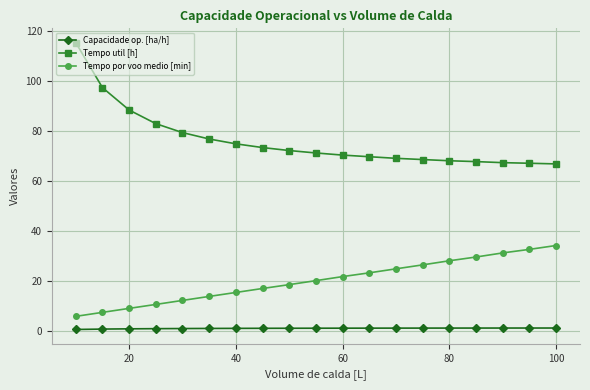

How many lines are shown in the chart?

3